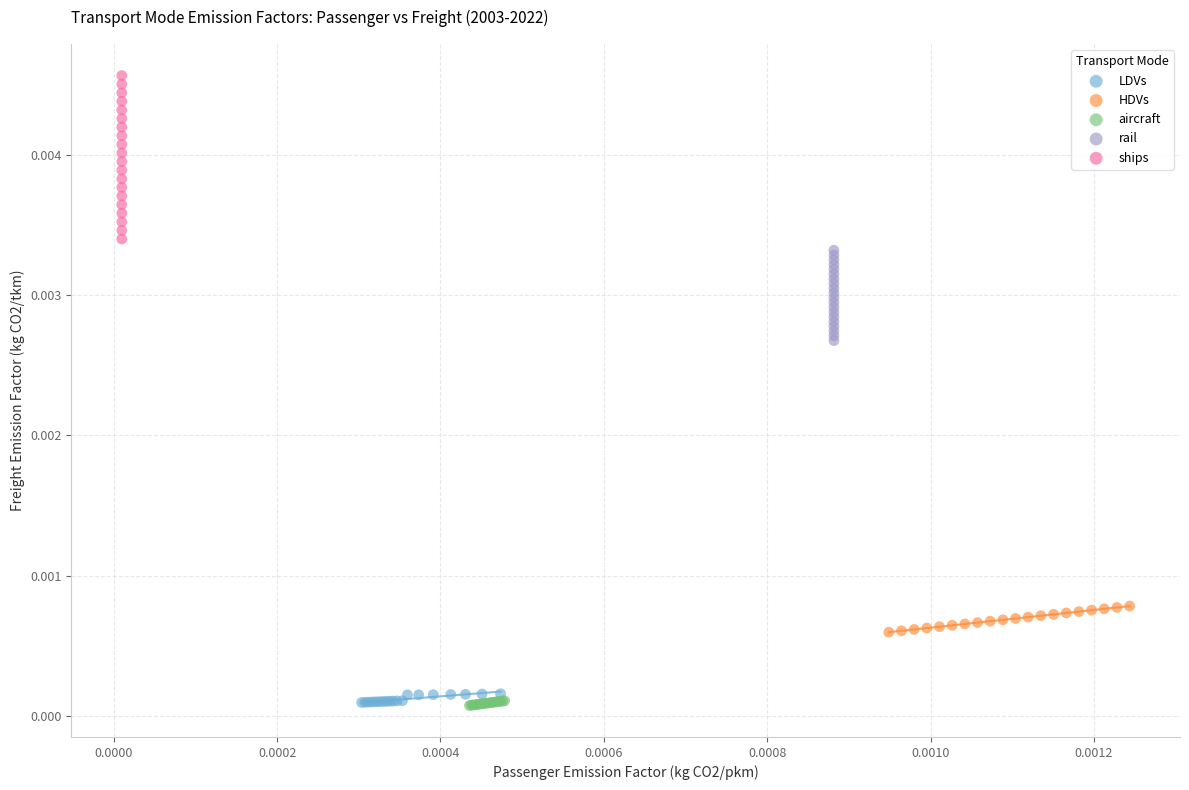

Which series reaches the maximum Y coordinate?

ships